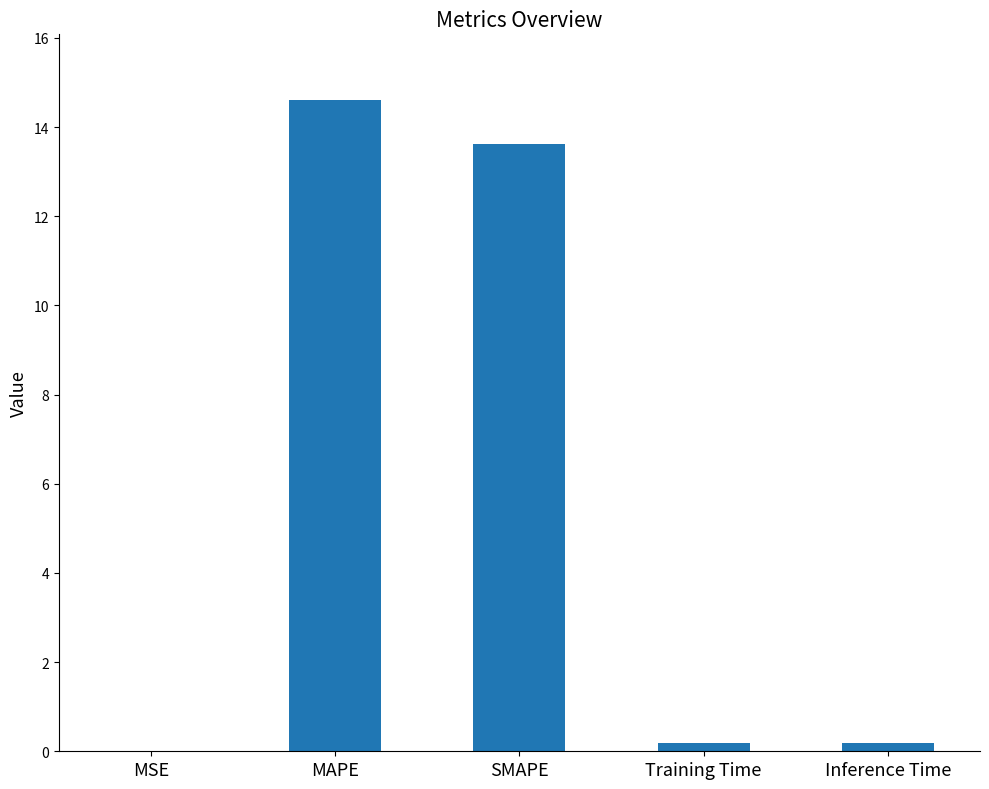

At which category does the chart reach its peak across all series?

MAPE